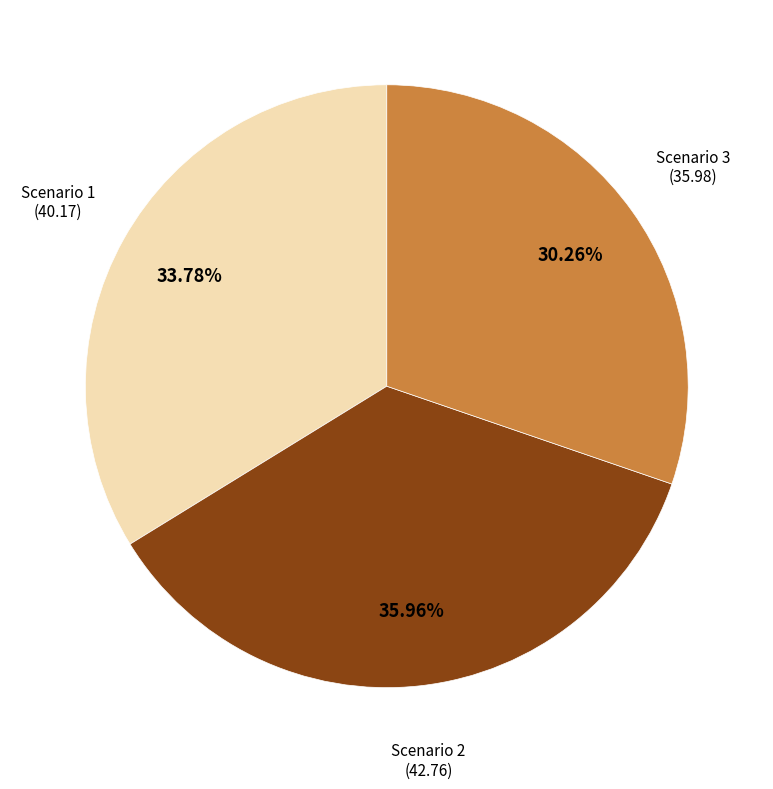

Is there a majority slice in this chart?

No